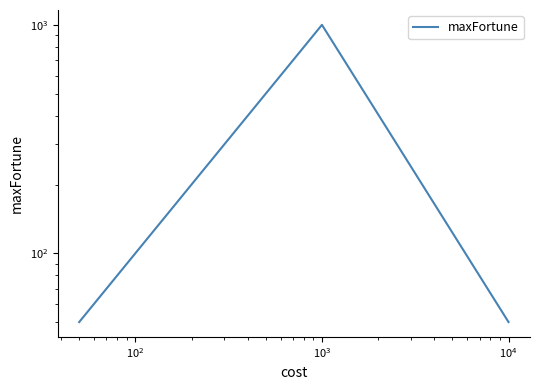

What is the value of the 4th point from the left?

500